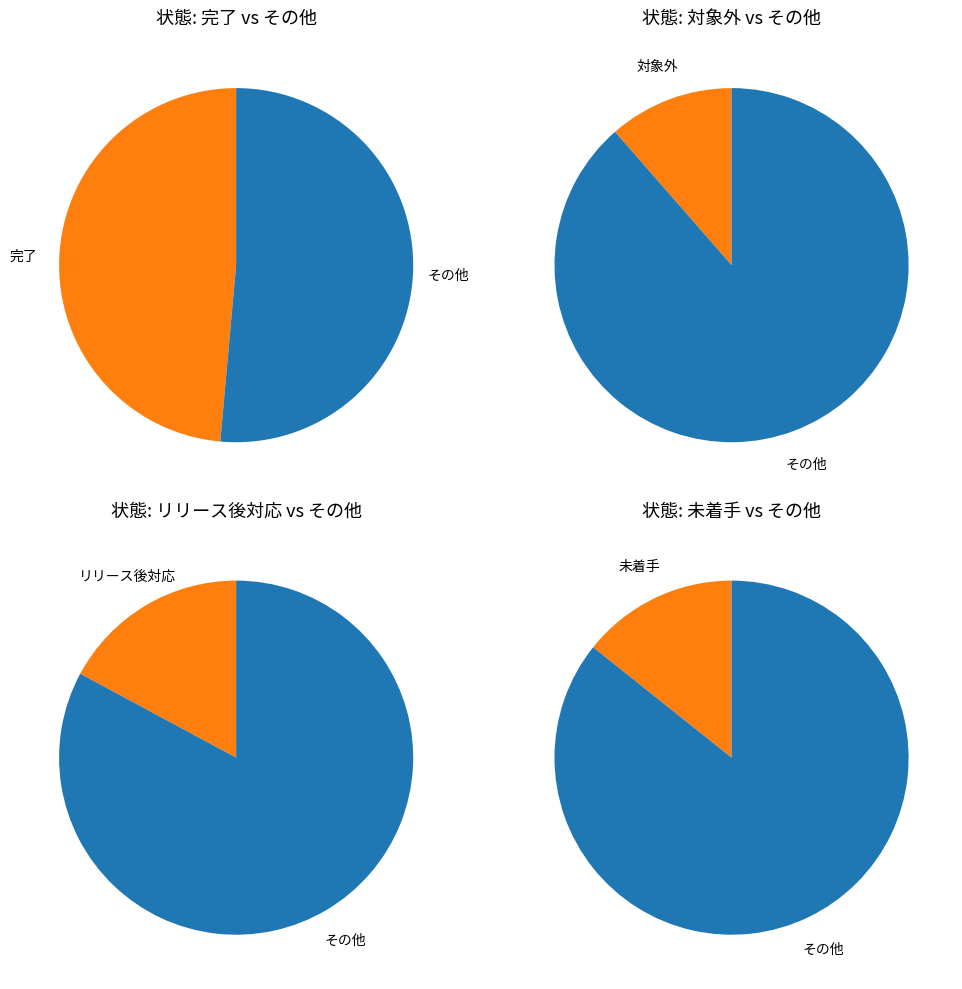

Does 対象外 account for over 50% of the chart?

No